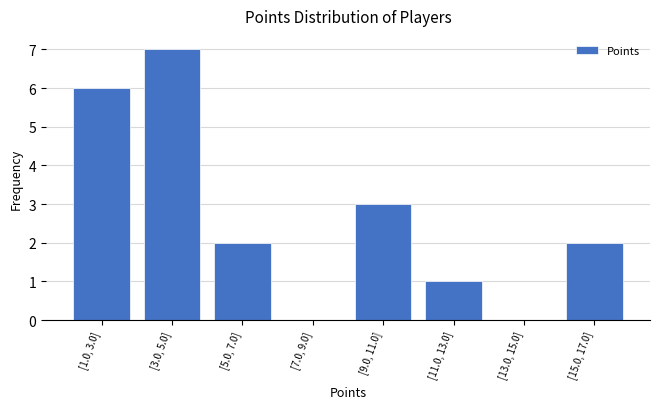

Reading left to right, list all the values displayed in this chart.

[1.0, 3.0]=6	[3.0, 5.0]=7	[5.0, 7.0]=2	[7.0, 9.0]=0	[9.0, 11.0]=3	[11.0, 13.0]=1	[13.0, 15.0]=0	[15.0, 17.0]=2